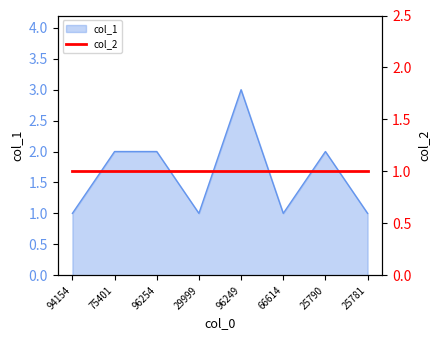

Which label corresponds to the smallest value in the chart?

94154